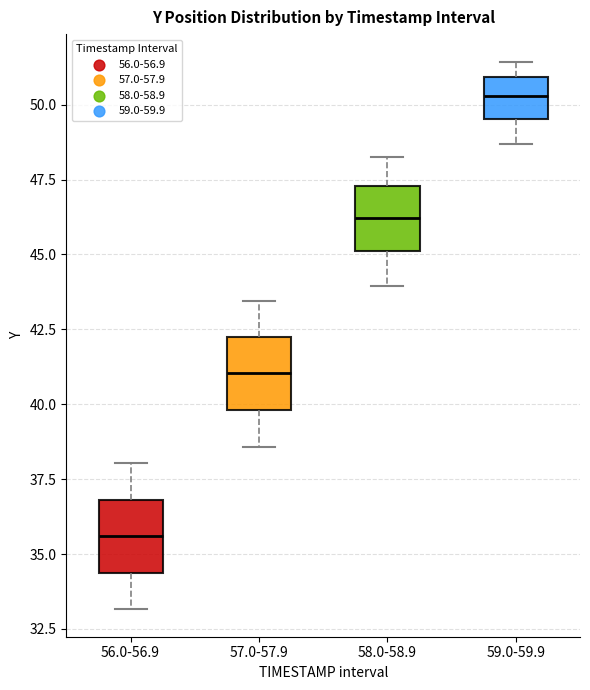

Reading left to right, read every box against the y-axis: the position of its median line, the range the box covers, and the ends of its whiskers. The values are not printed on the chart, so give them approximately, as read against the axis.

56.0-56.9: median 35.5, box 34.5 to 37.0, whiskers 33.0 to 38.0
57.0-57.9: median 41.0, box 40.0 to 42.0, whiskers 38.5 to 43.5
58.0-58.9: median 46.0, box 45.0 to 47.5, whiskers 44.0 to 48.5
59.0-59.9: median 50.5, box 49.5 to 51.0, whiskers 48.5 to 51.5